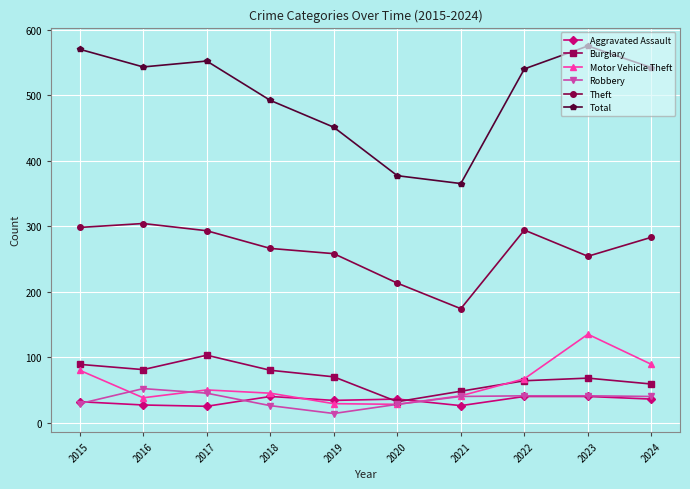

At which category does Total reach its first local peak?

2017